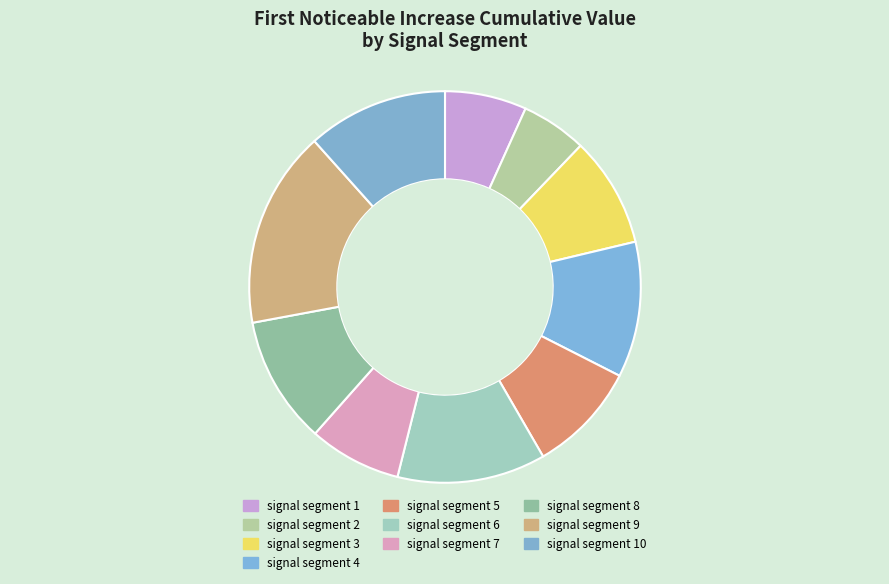

Is signal segment 10 the majority of the pie?

No